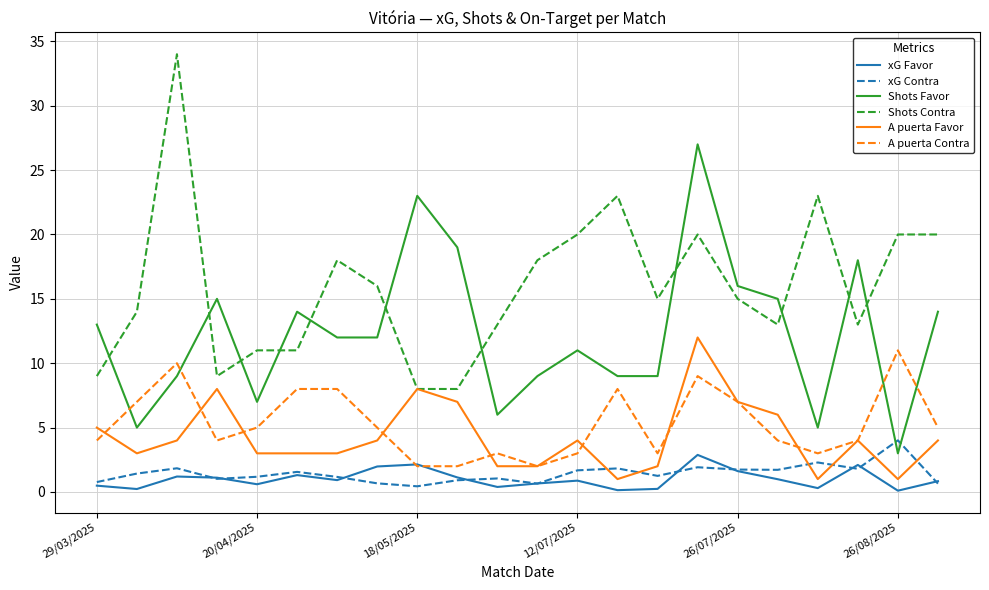

True or false: Shots Contra and xG Favor intersect in this chart.

False